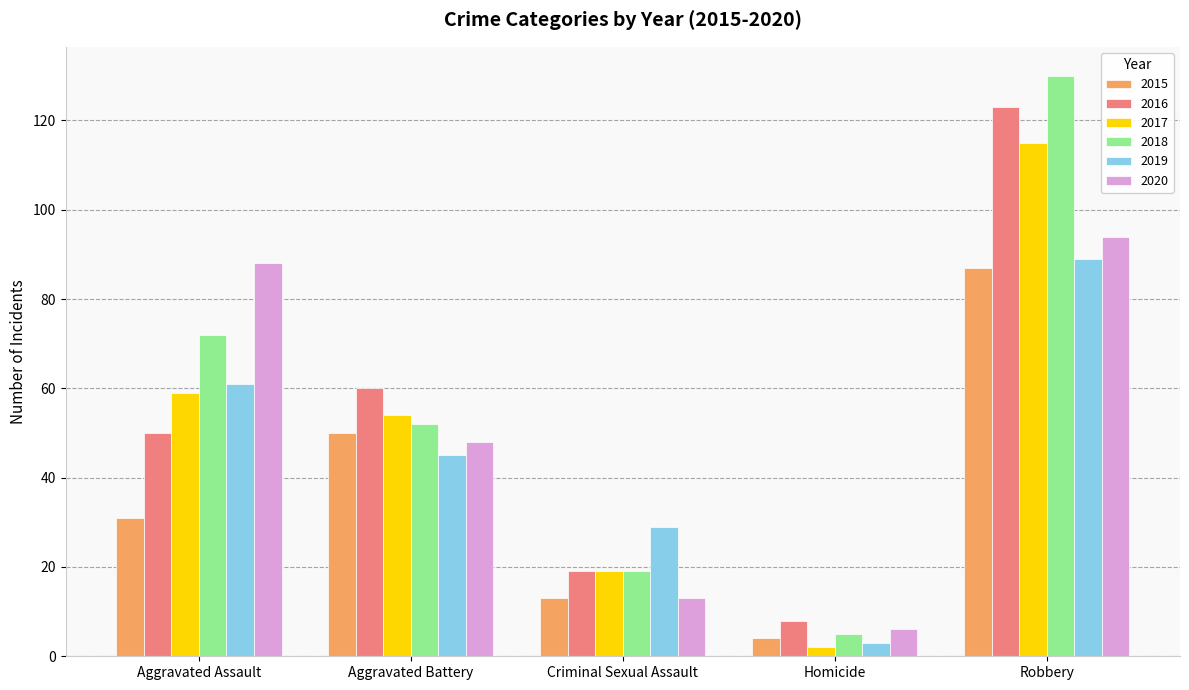

What is the smallest value displayed?

2